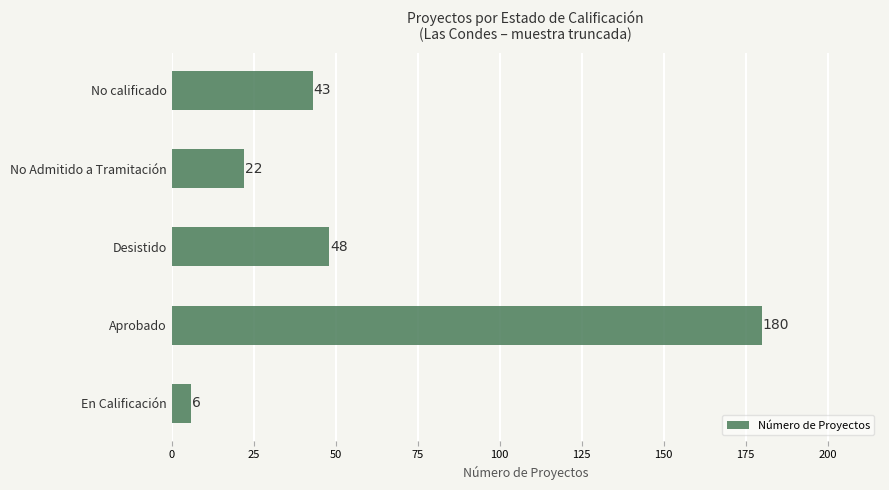

What is the sum of the values at En Calificación and No calificado?

49